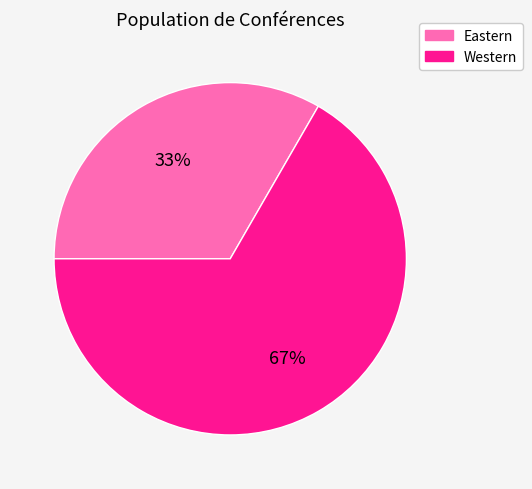

The Western slice represents 67% of the pie. True or false?

True